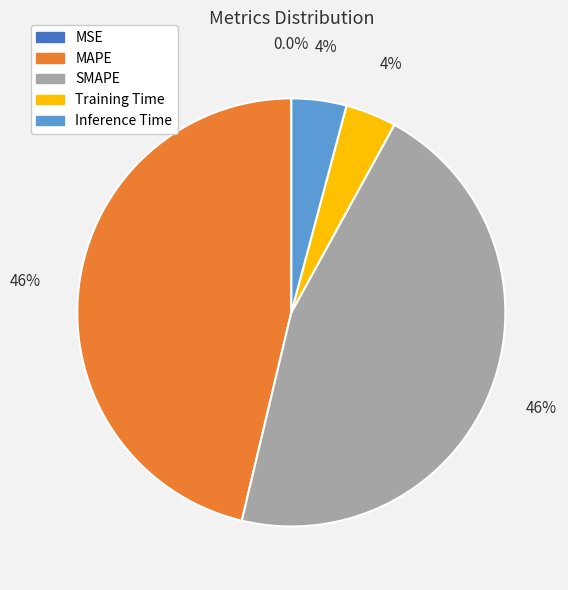

What is the ratio of the value at Inference Time to the value at SMAPE?

0.1